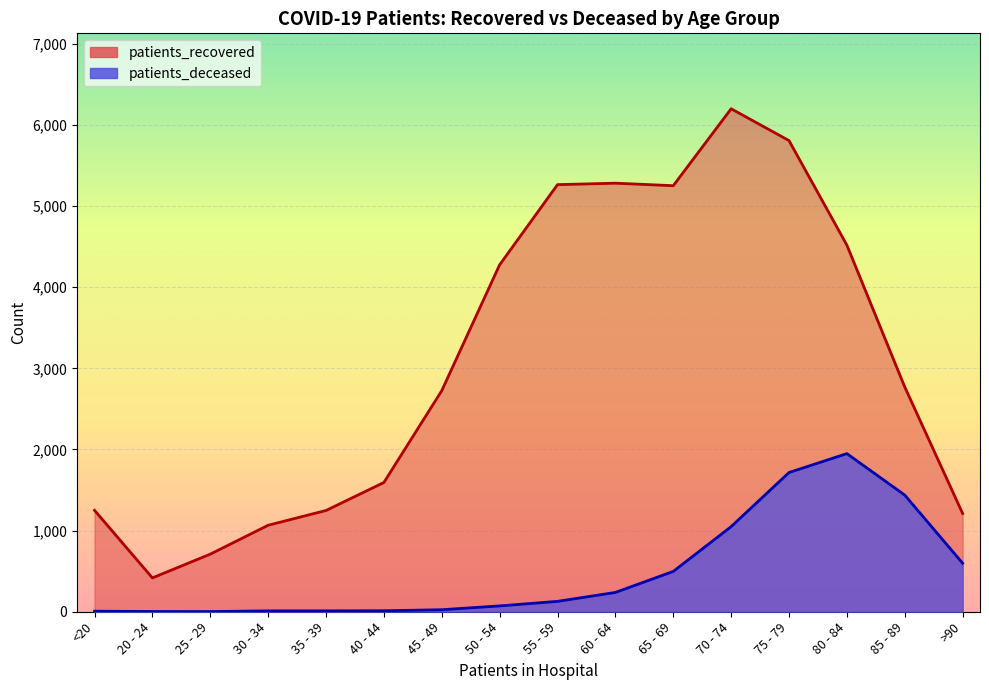

Which has a higher value, 35 - 39 or 70 - 74?

70 - 74